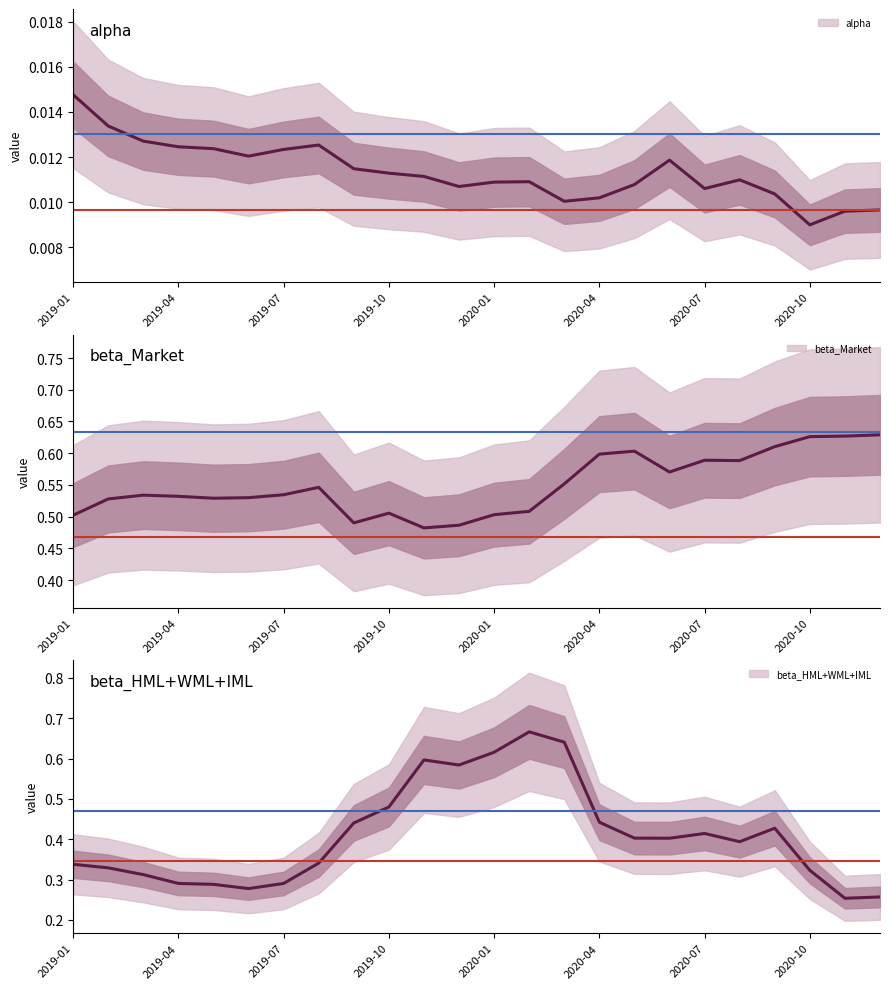

Which series ends up on top after the final intersection of beta_HML+WML+IML and beta_Market?

beta_Market